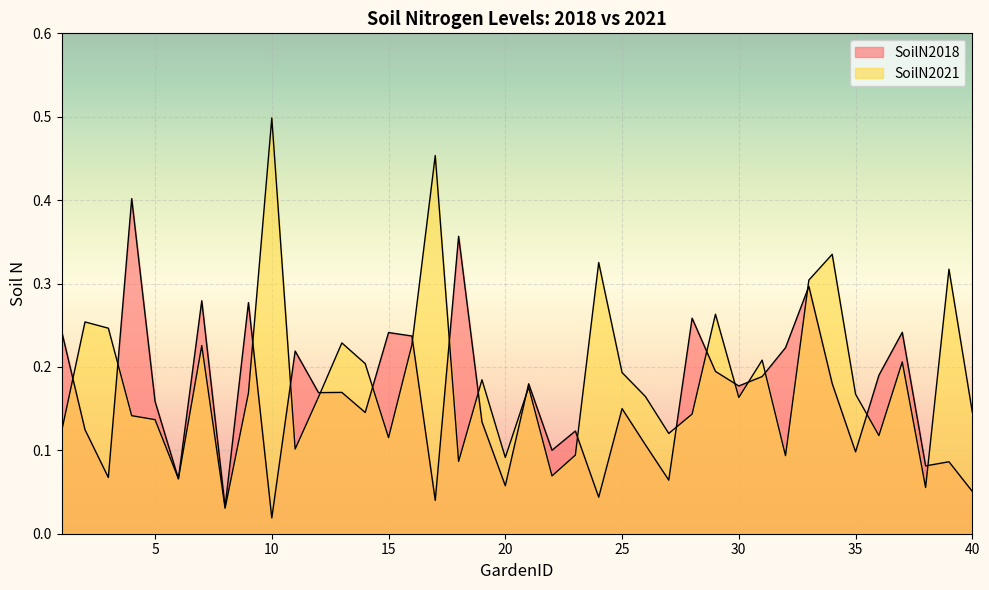

At which label is SoilN2021 closest to 0?

8